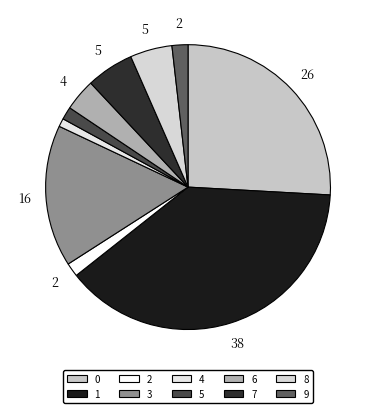

Which category has the biggest portion of the pie?

1